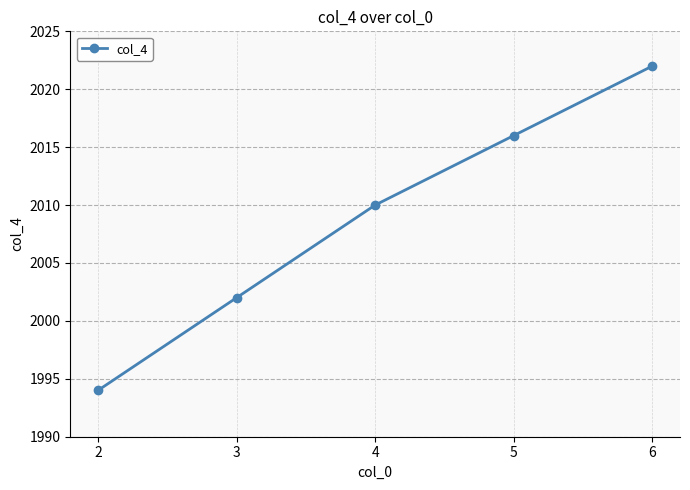

True or false: the data has more than 1 interior local peaks.

False